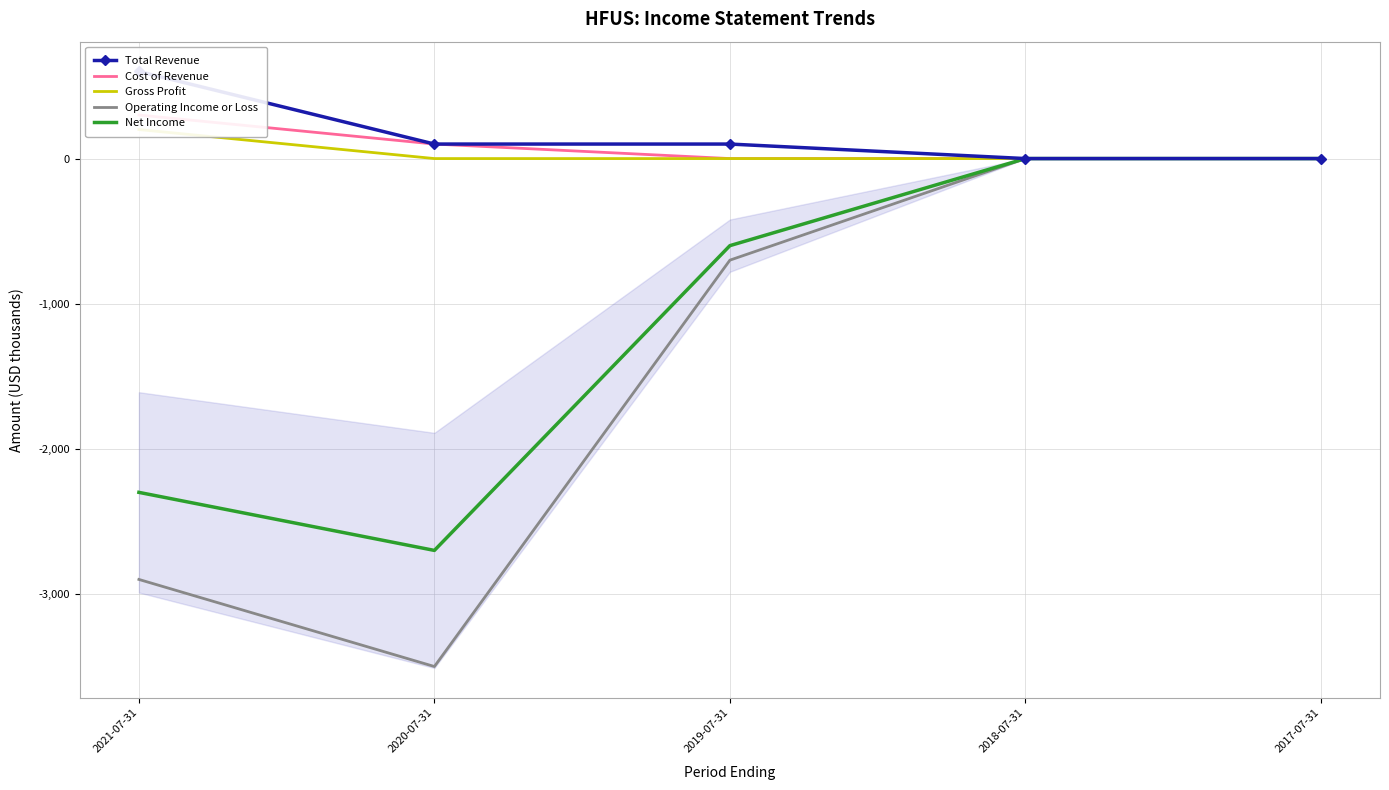

Where does the Net Income series first go above -600?

2018-07-31